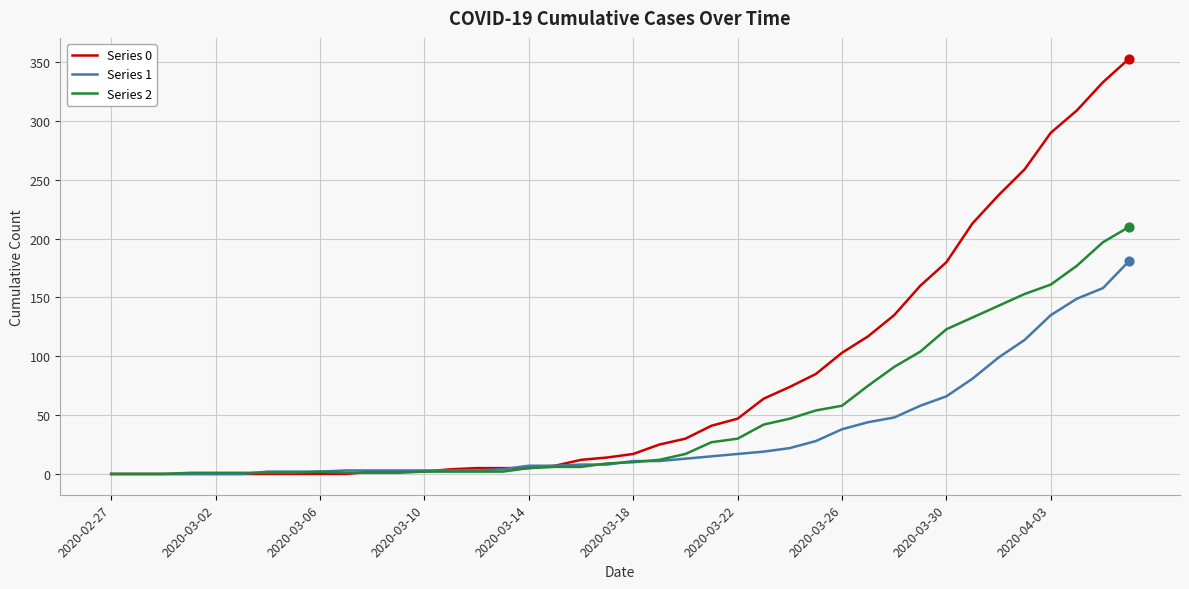

Which series has the largest range (max minus min)?

Series 0